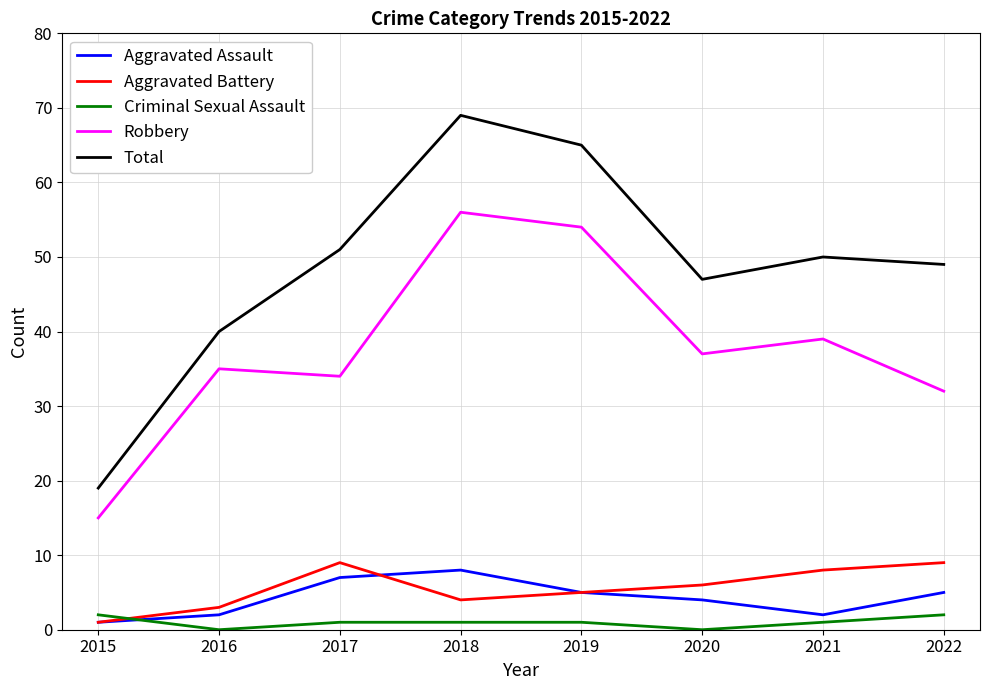

What is the difference between the Aggravated Battery values at 2015 and 2021?

7